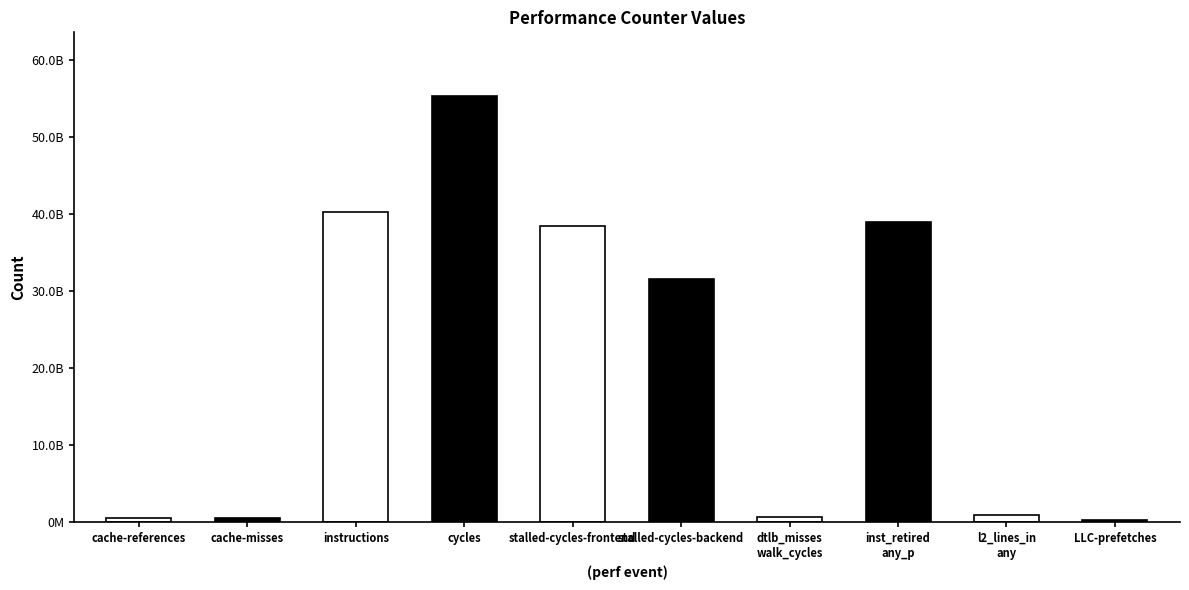

Are the bars grouped side by side (vs. stacked)?

No